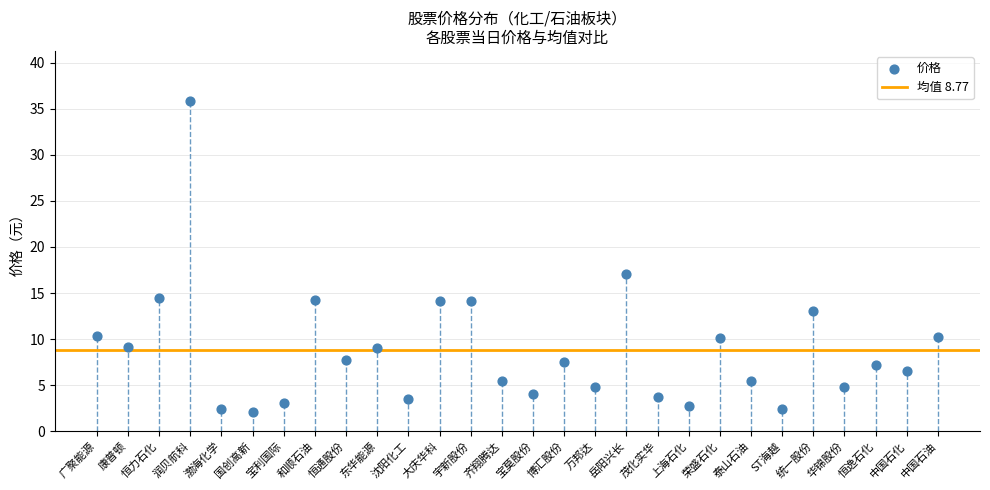

What Y value in the scatter plot is closest to 18?

17.1